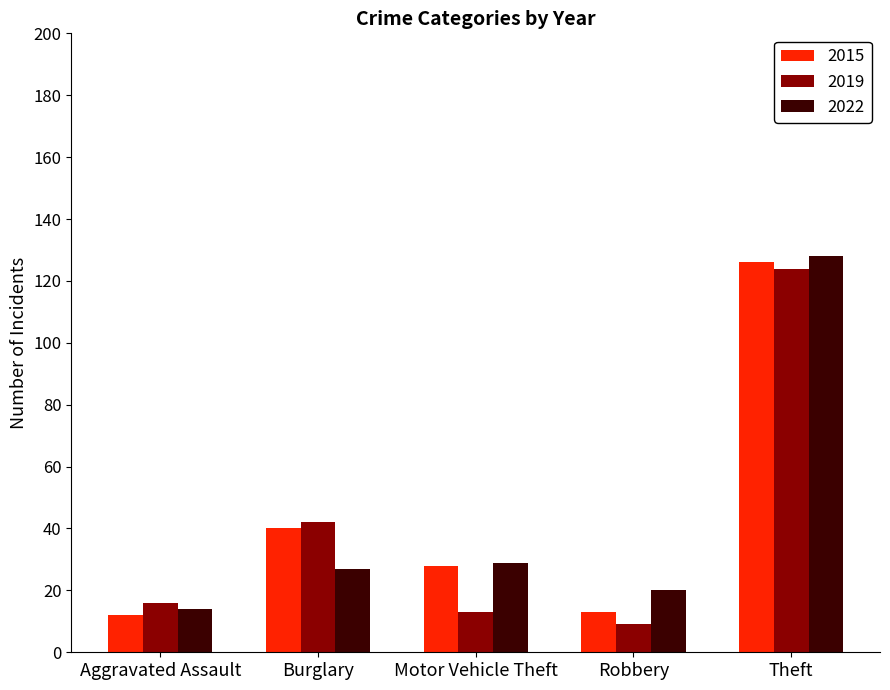

At which category is the sum across all series the highest?

Theft